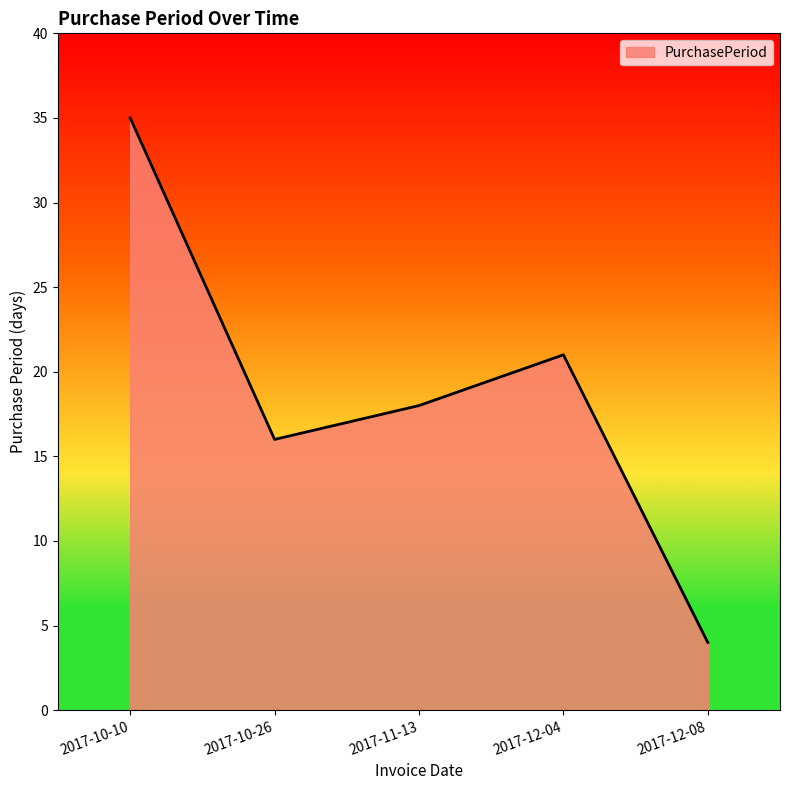

At which category does the chart reach its minimum across all series?

2017-12-08